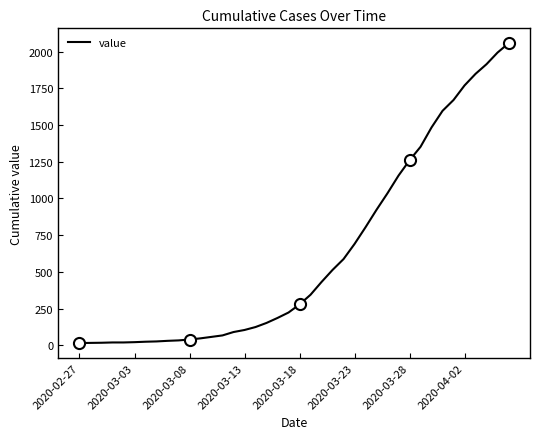

True or false: the data shows 750 at 22.

False